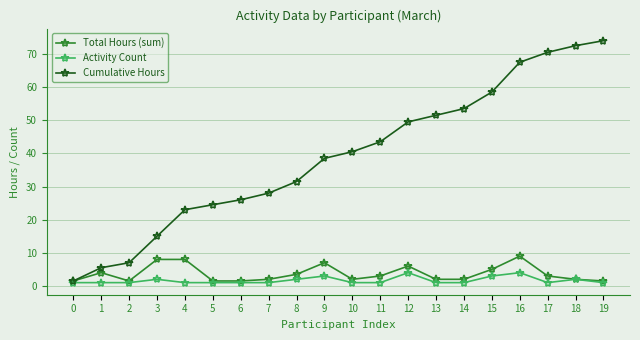

List the series in order of their peak value, highest first.

Cumulative Hours, Total Hours (sum), Activity Count